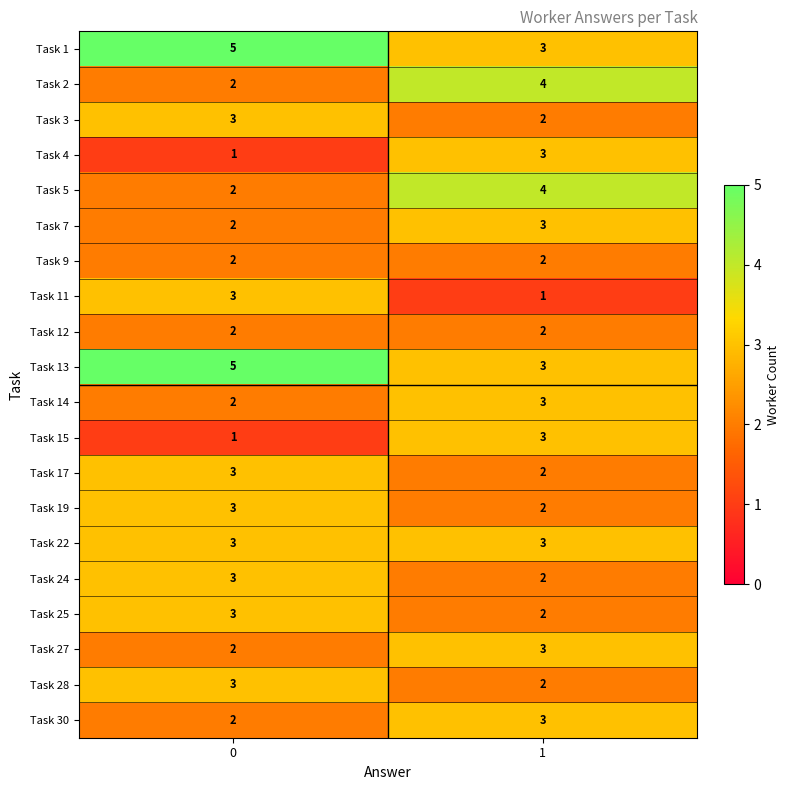

What is the total value across all series at 1?

52